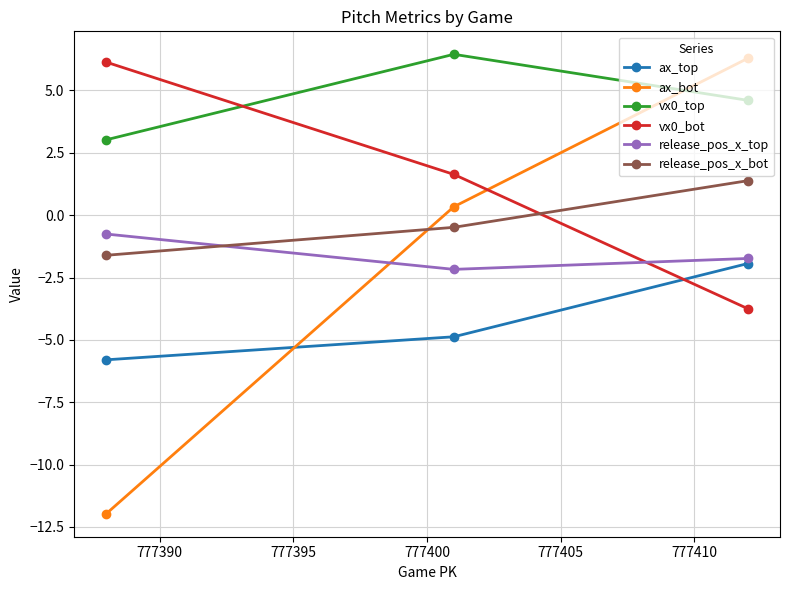

Which series has the largest total across all categories?

vx0_top